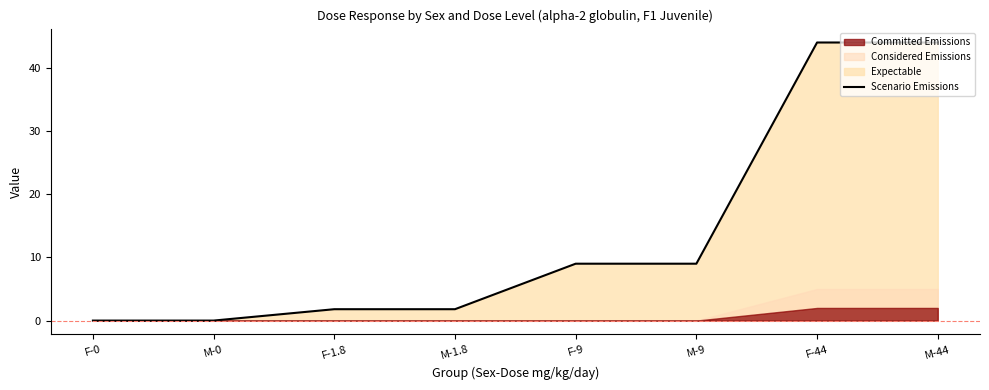

What is the change in value from F-1.8 to M-44?

+42.2